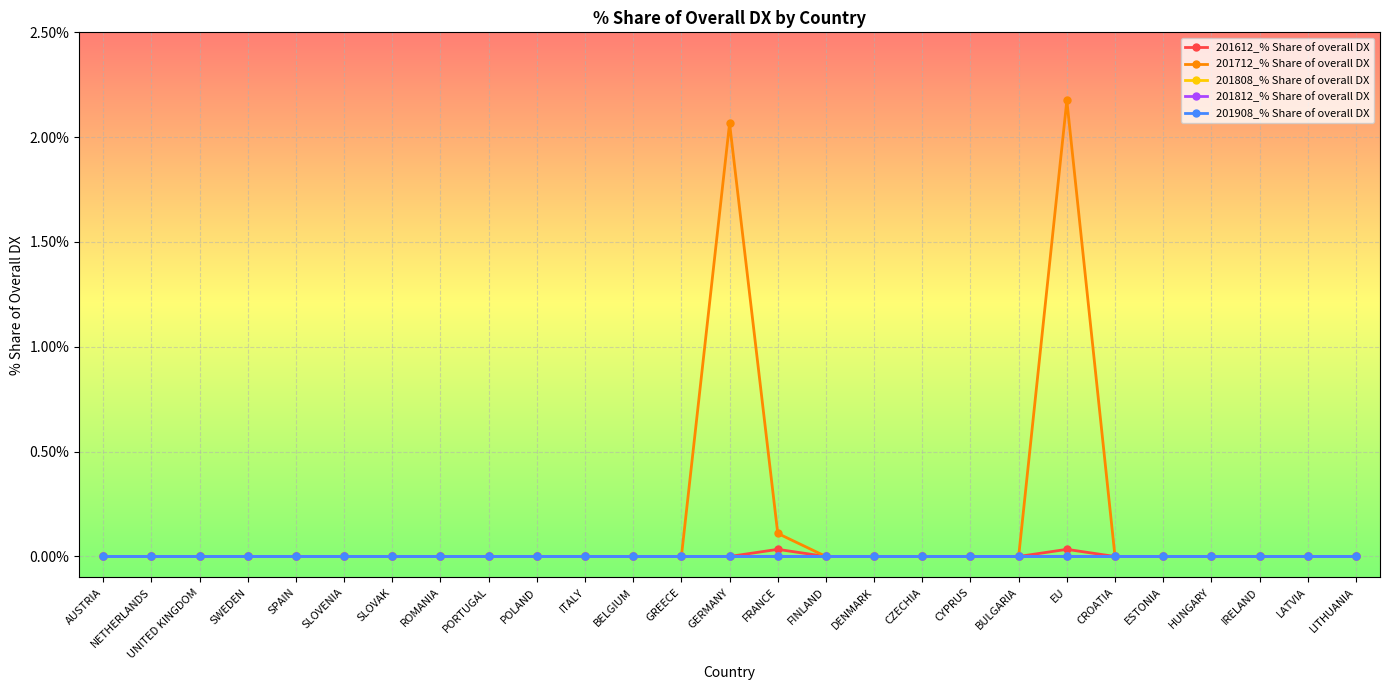

Does the chart have visible grid lines?

Yes